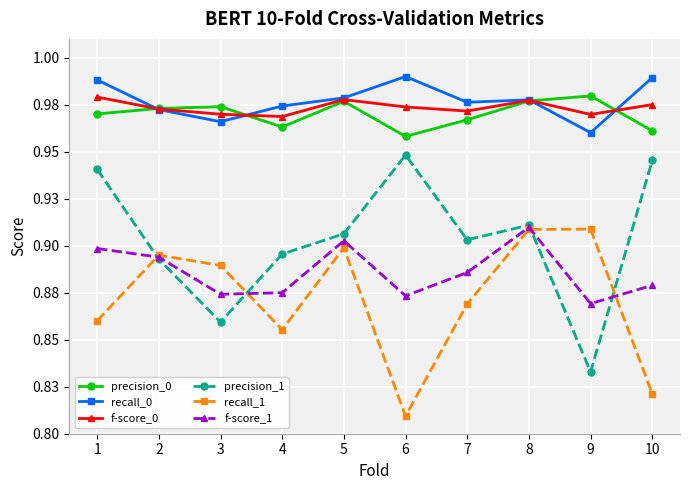

True or false: recall_1 and precision_0 intersect in this chart.

False